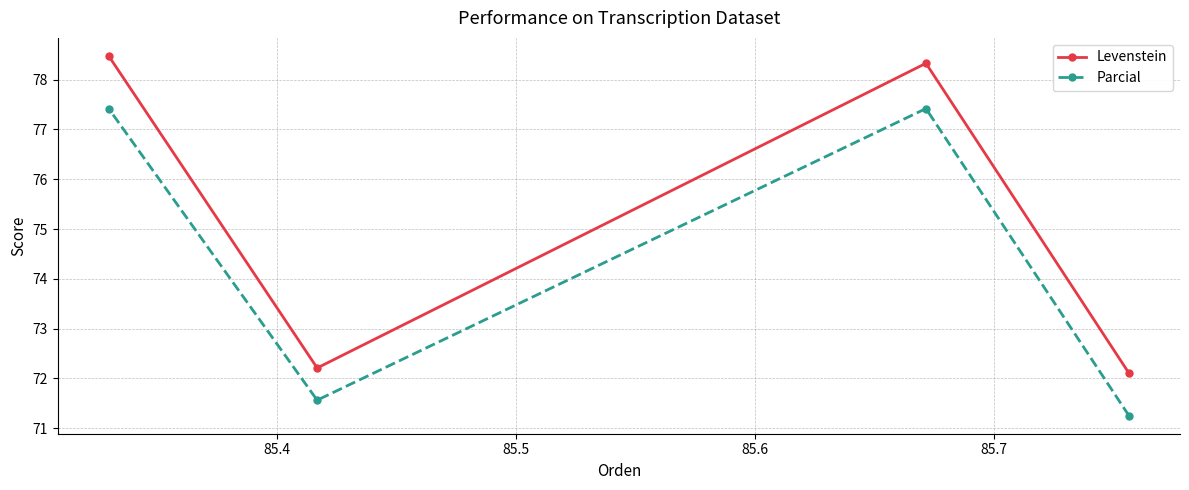

What is the value of the Levenstein point at the 1st from the left?

78.5